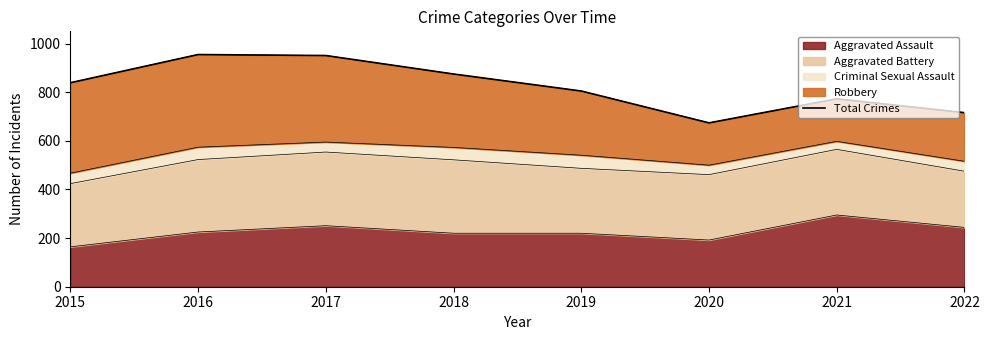

Does the chart have visible grid lines?

No